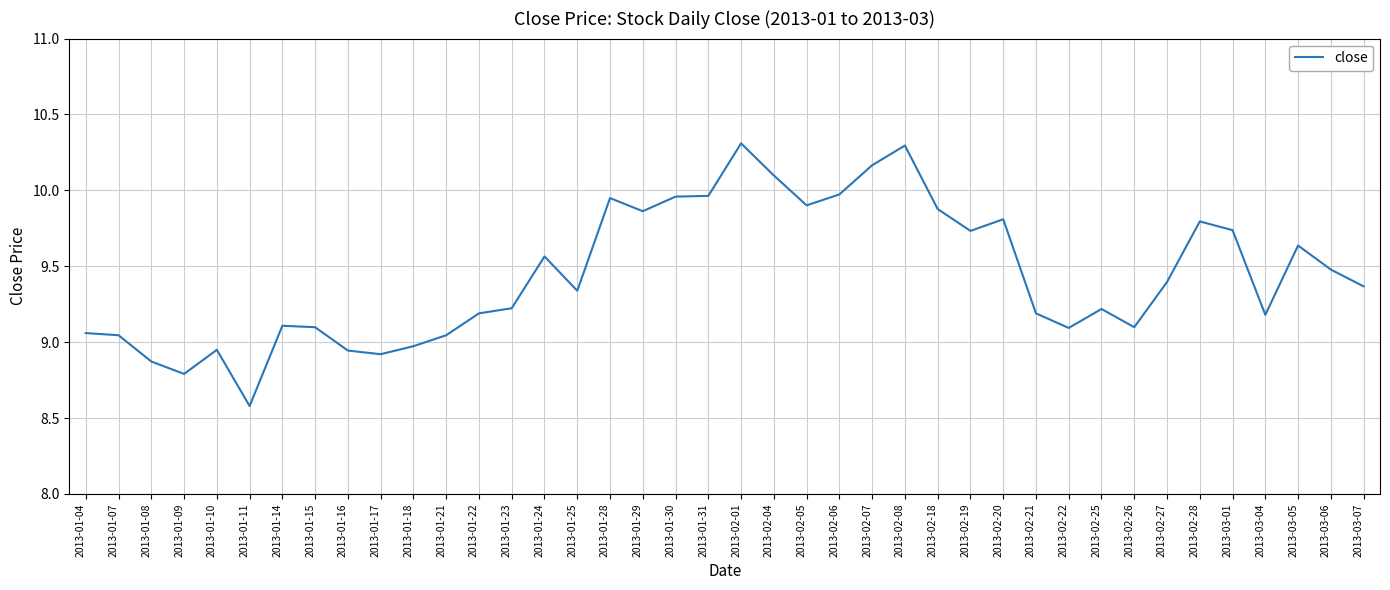

What is the difference between the maximum and minimum values?

1.7